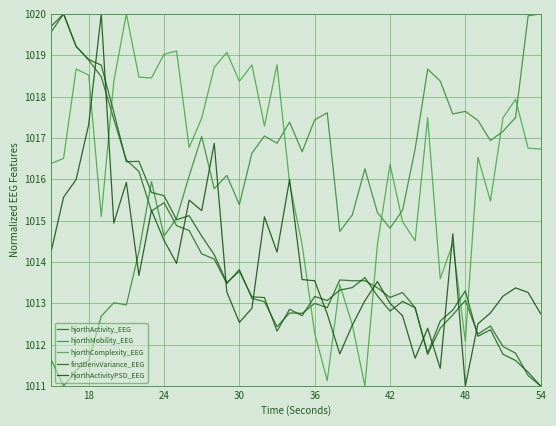

True or false: hjorthComplexity_EEG and firstDerivVariance_EEG intersect in this chart.

True